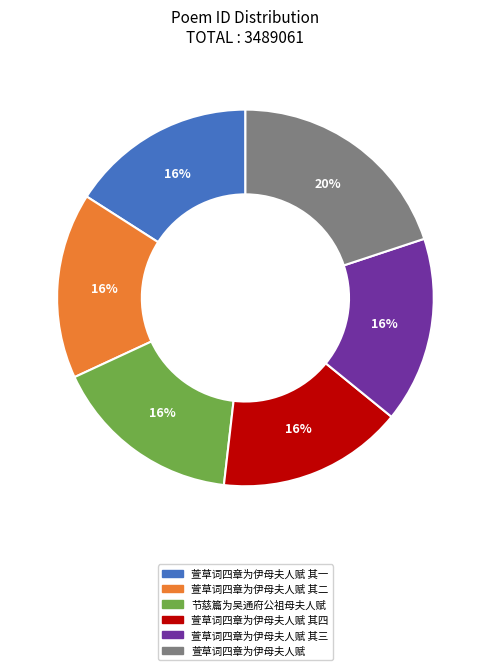

True or false: 萱草词四章为伊母夫人赋 其二 accounts for 16% of the total.

True